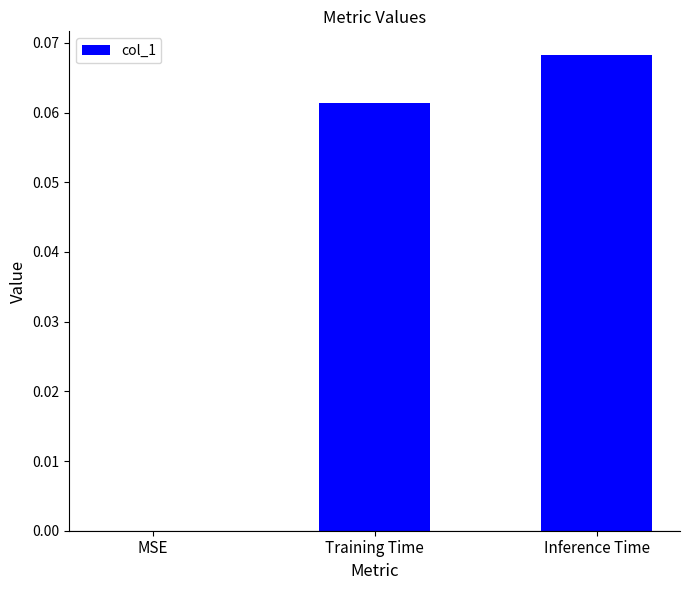

True or false: the data shows 0.0 at MSE.

True